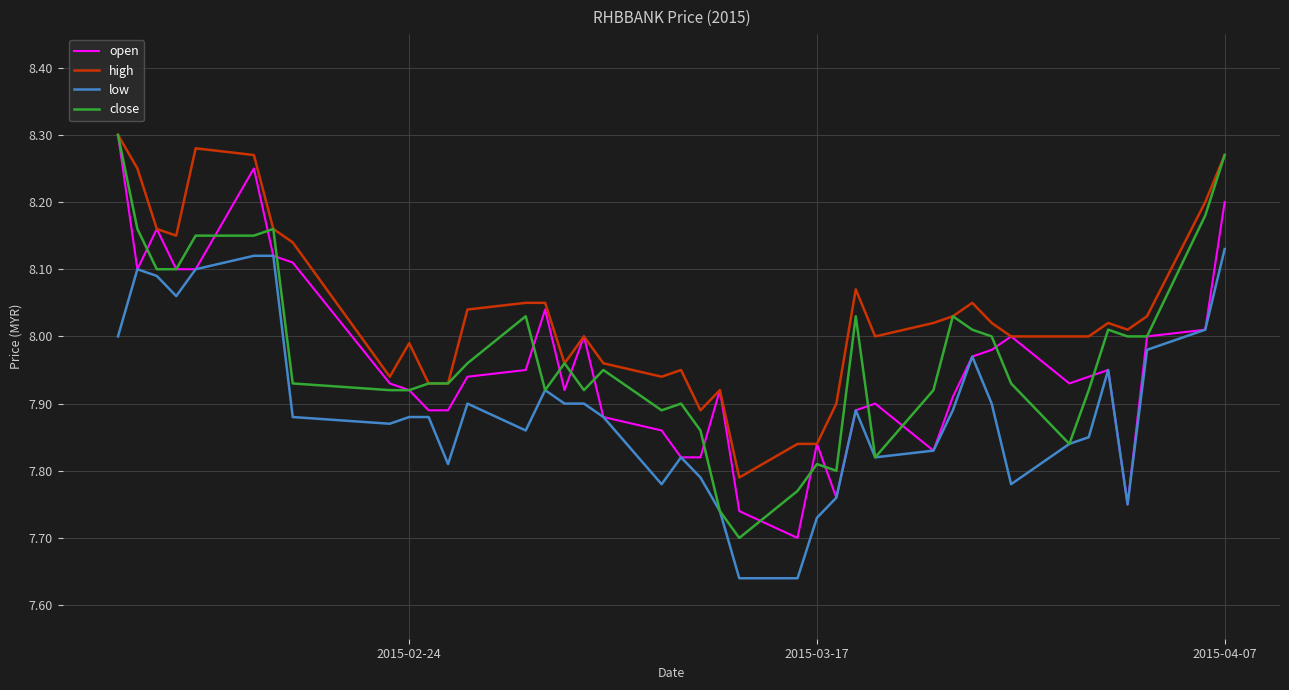

Which series has the largest total across all categories?

high